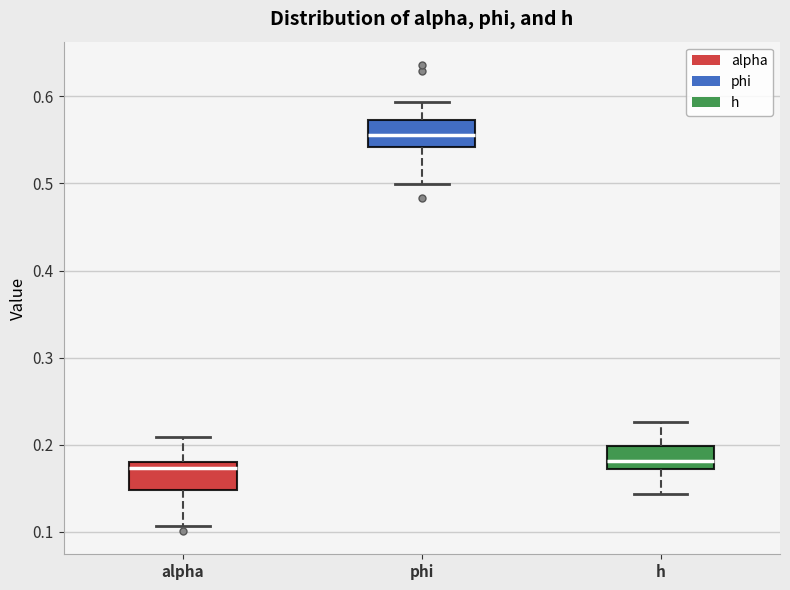

Where does the upper whisker of the box for alpha end on the y-axis? The values are not printed on the chart, so give them approximately, as read against the axis.

0.21